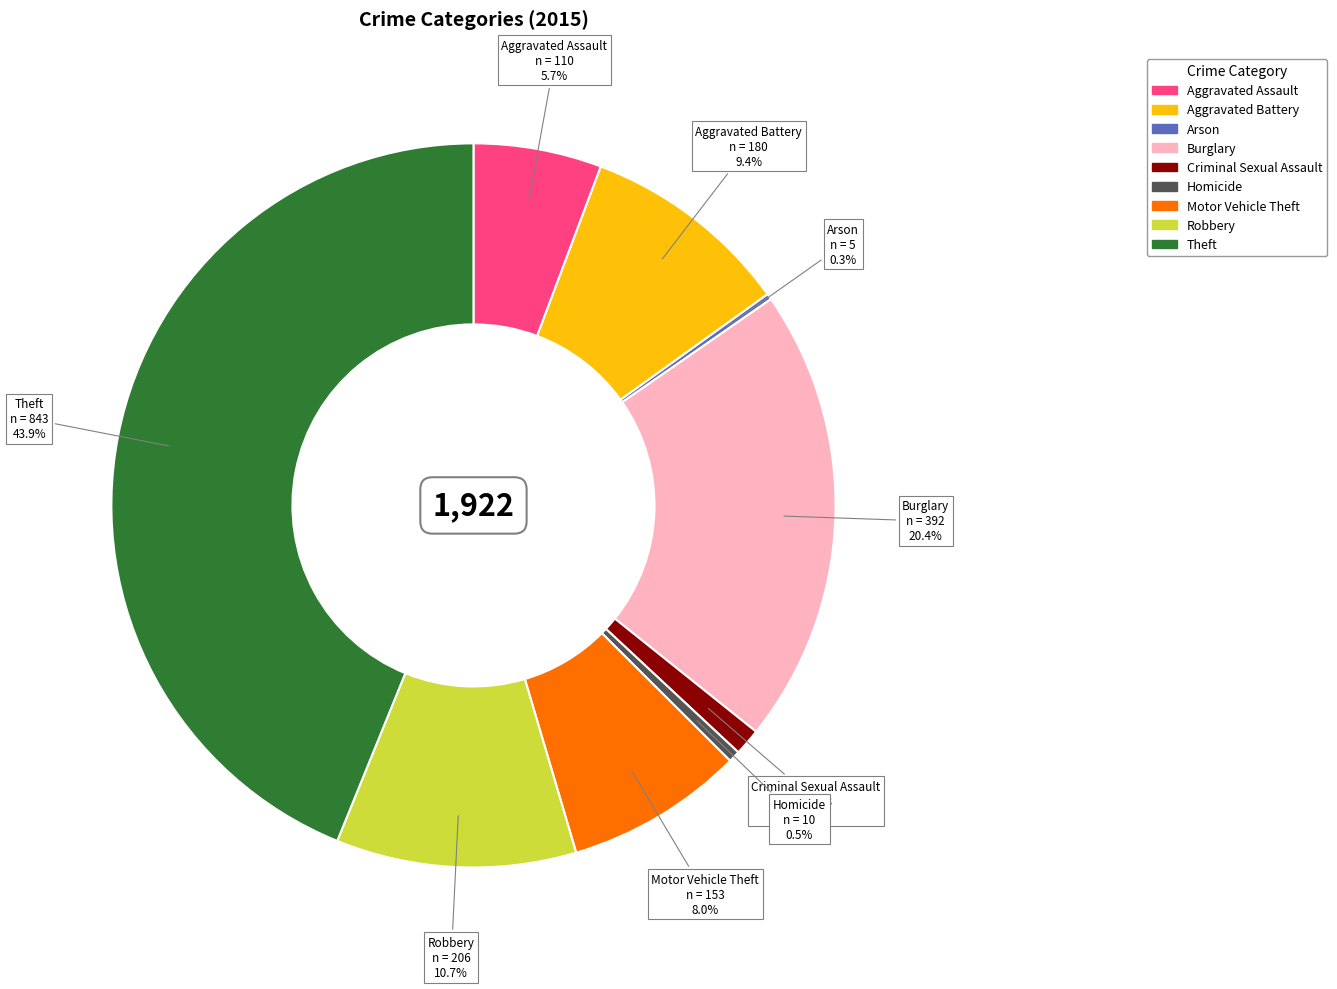

To the nearest percent, what is the difference between the largest and smallest slice percentages?

44%